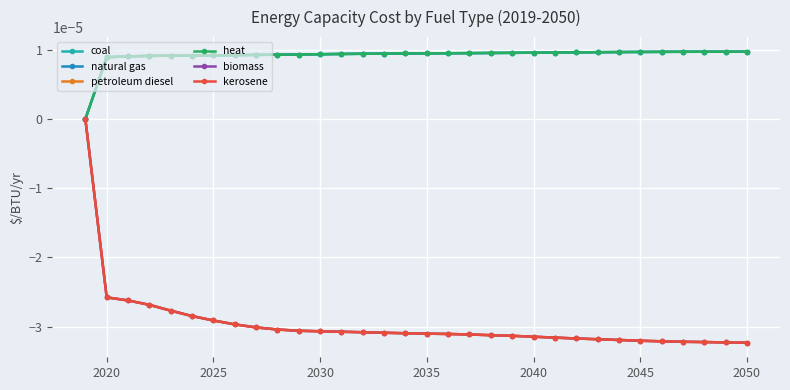

Does the chart have visible grid lines?

Yes